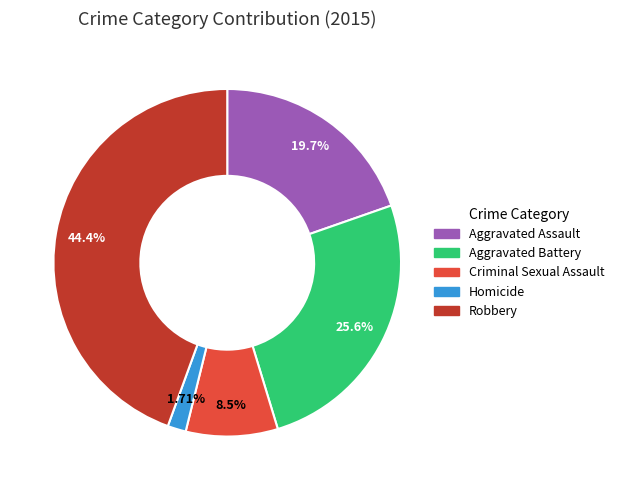

To the nearest percent, what portion does Aggravated Assault represent?

20%